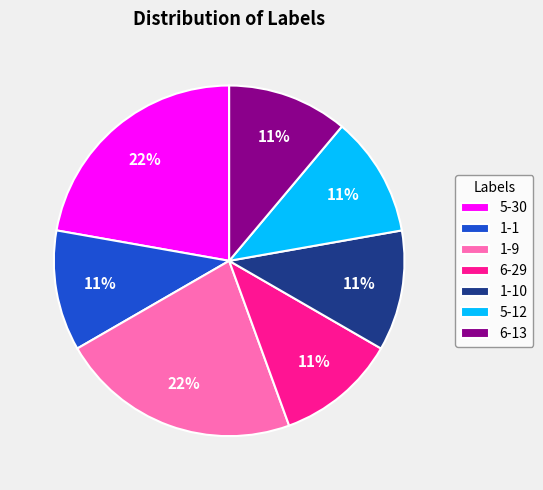

To the nearest percent, what is the combined percentage of 5-12 and 1-10?

22%